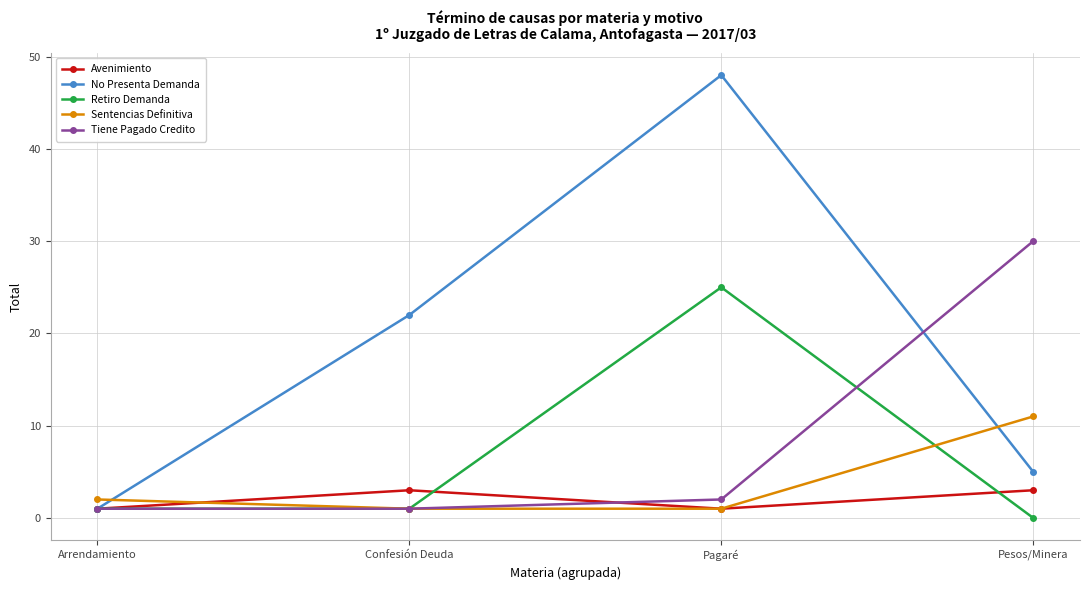

Between Arrendamiento and Pagaré, which series saw the biggest shift?

No Presenta Demanda